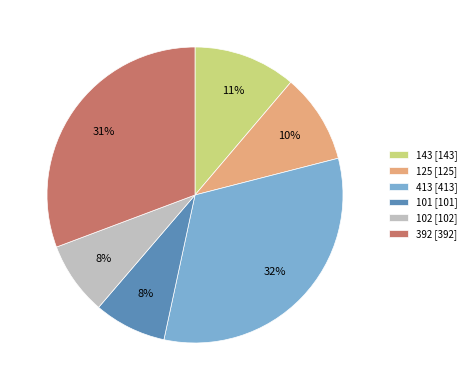

True or false: 143 accounts for 21% of the total.

False